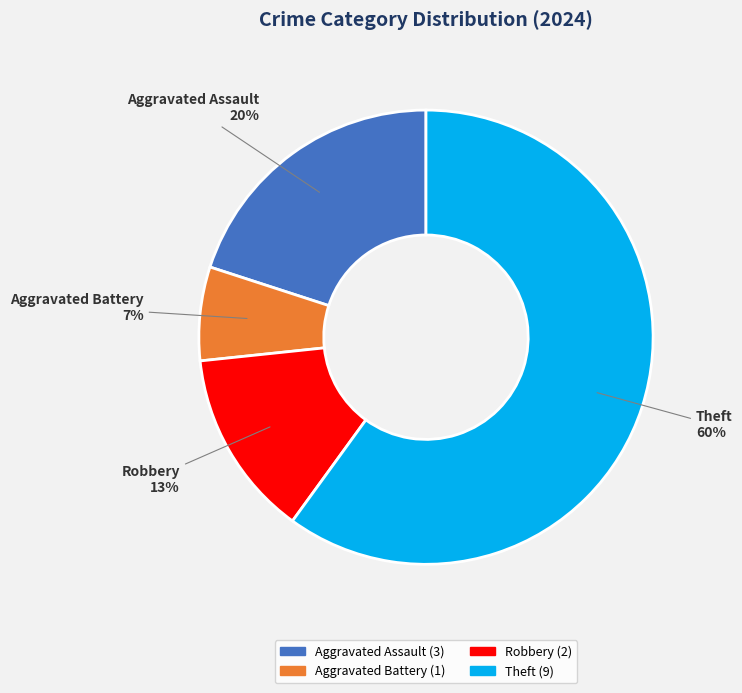

Is there a majority slice in this chart?

Yes